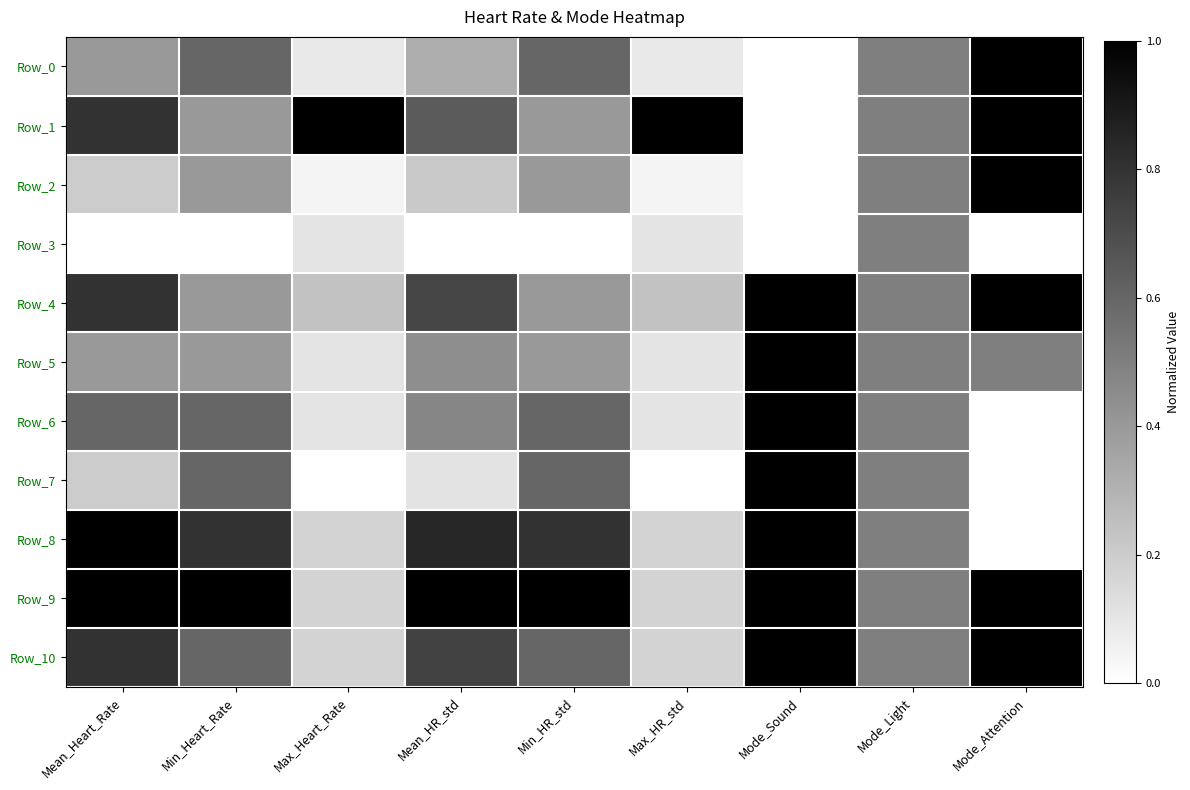

What is the maximum value shown in the chart?

1.0